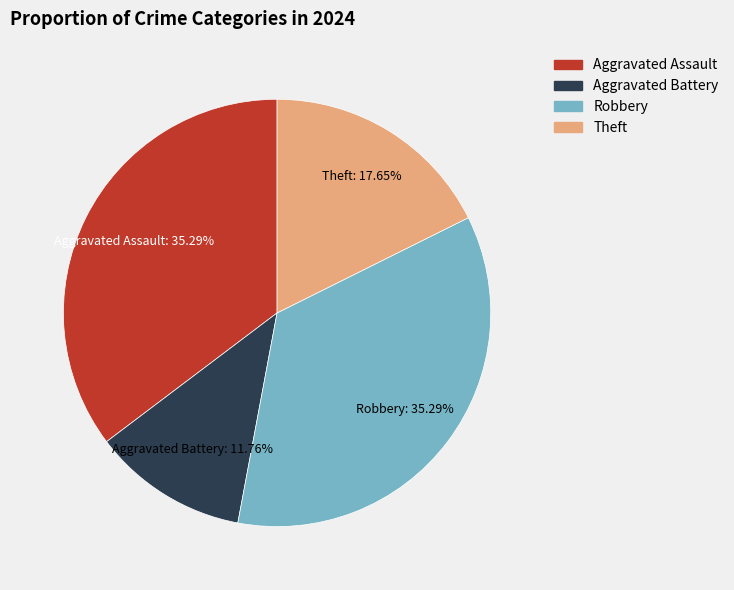

Does any single category account for the majority?

No